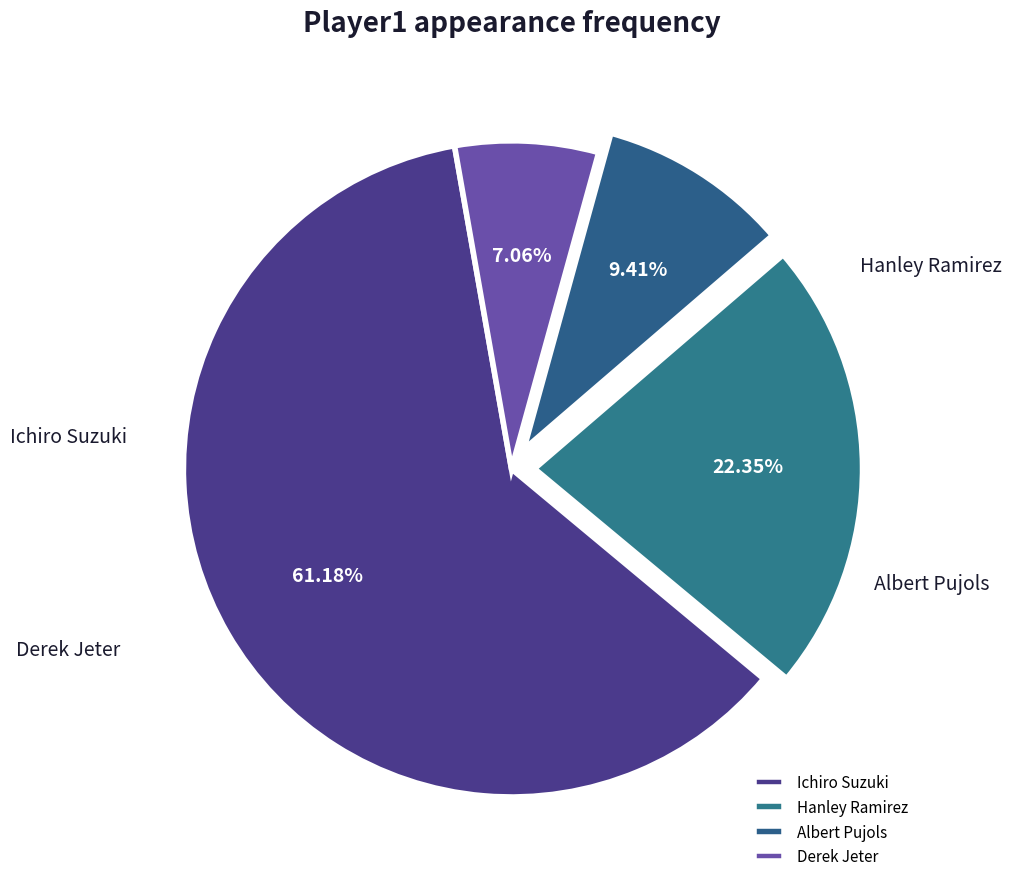

To the nearest percent, what portion does Derek Jeter represent?

7%